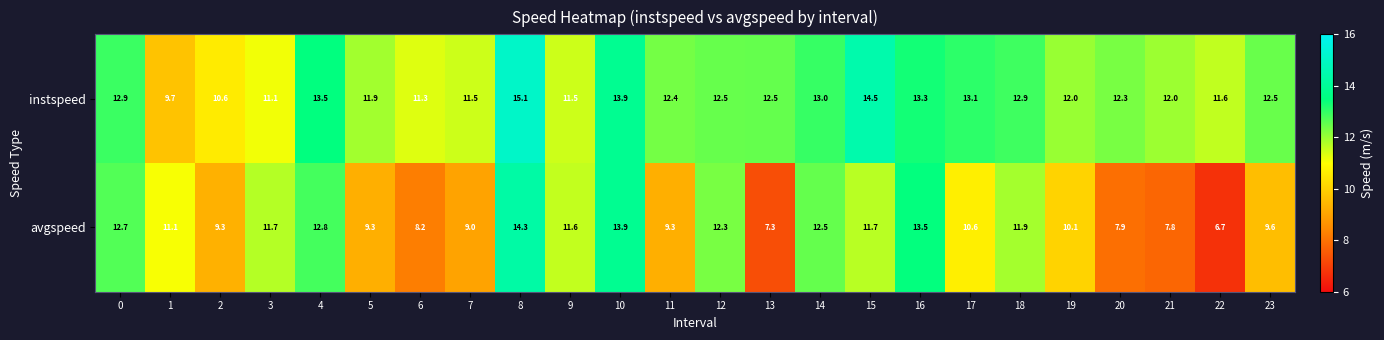

Is the value of instspeed at 8 greater than the value of avgspeed at 16?

Yes